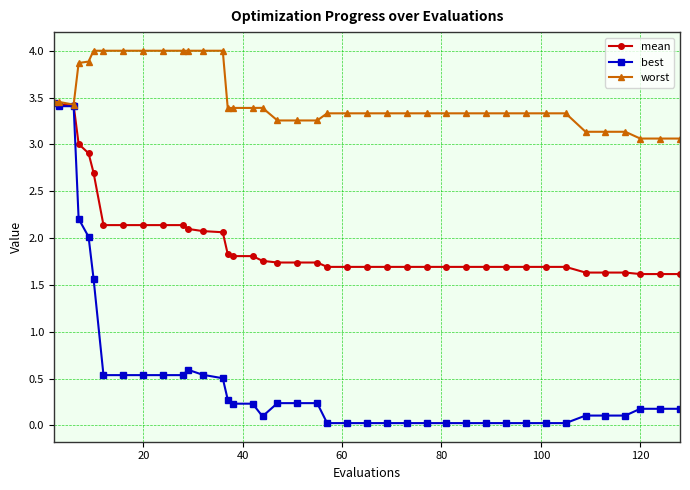

What is the value of the mean point at the 18th from the left?

1.8